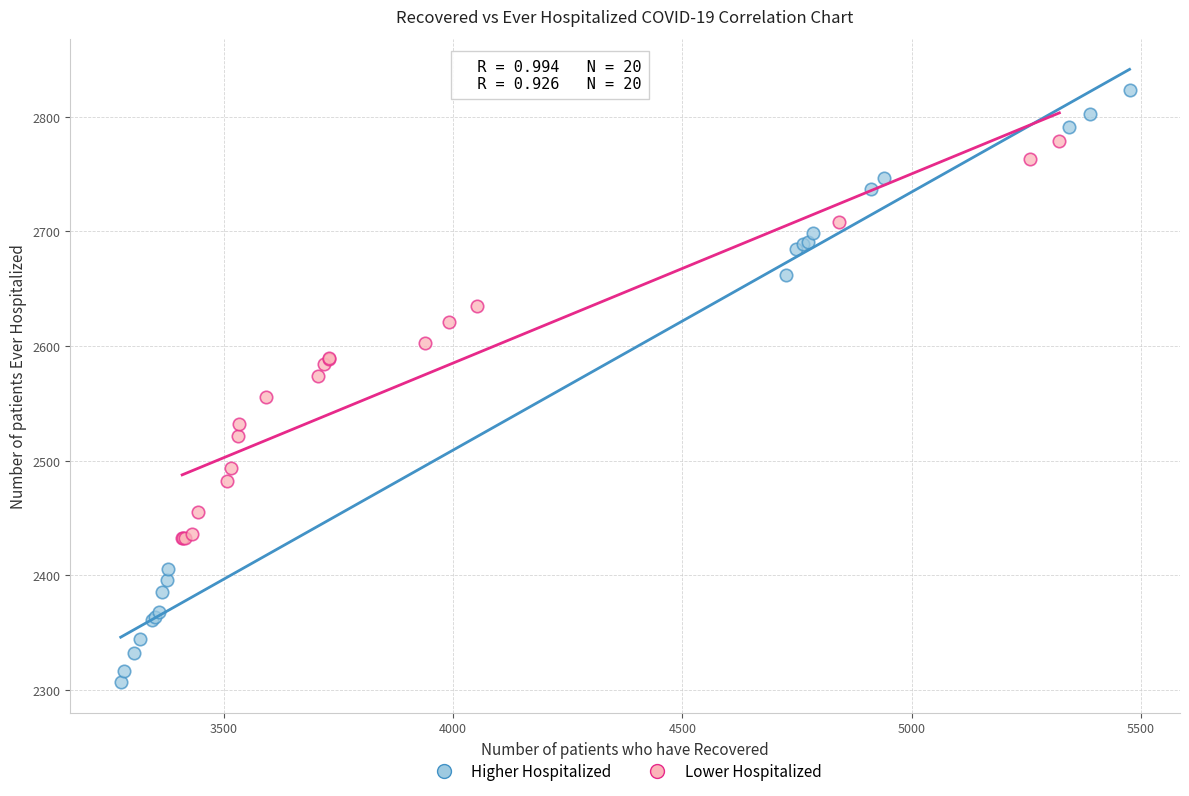

Which series has the largest Y range (max minus min)?

Higher Hospitalized